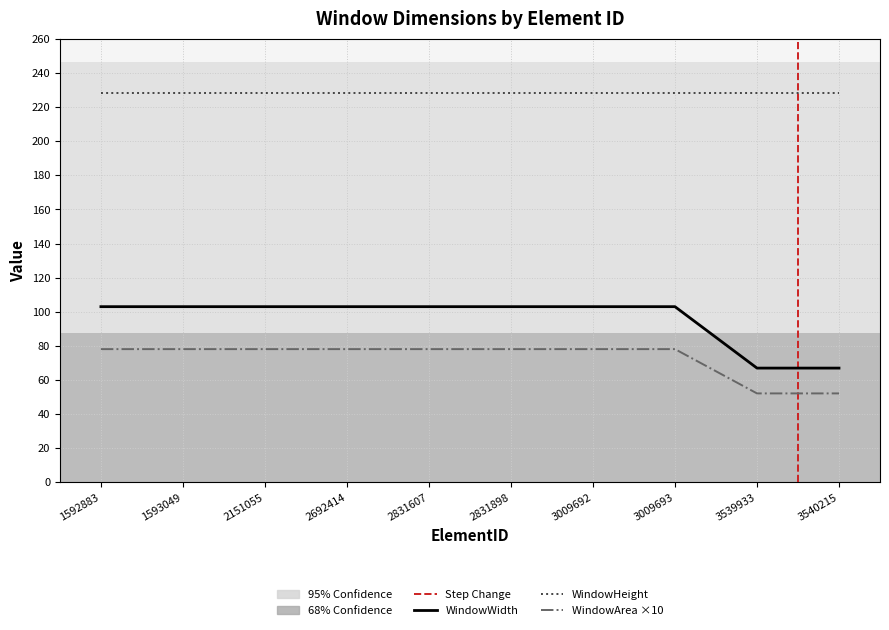

Between 3539933 and 3009693, which is larger?

3009693